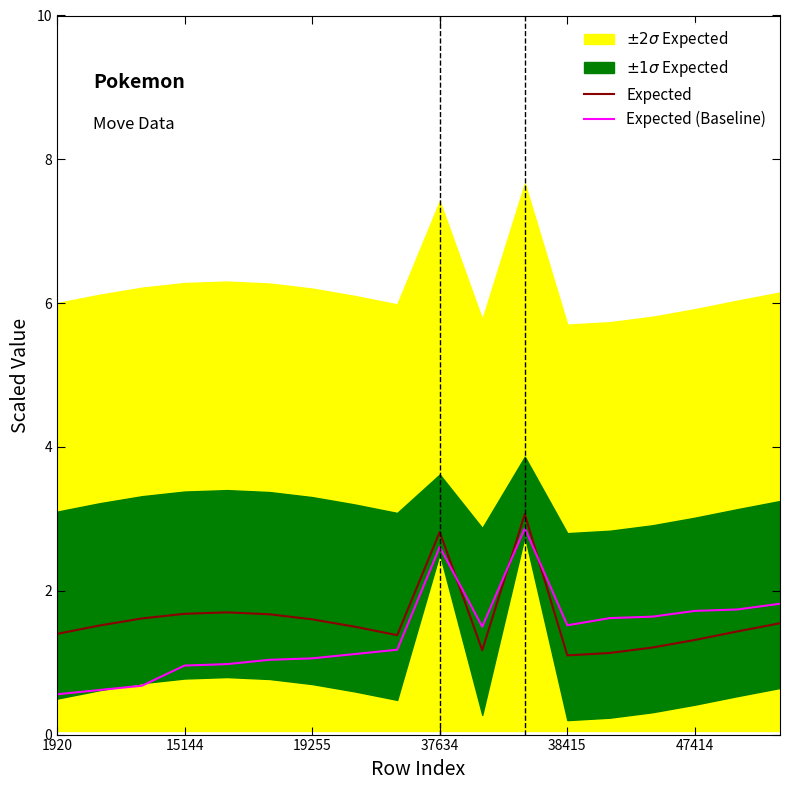

Rank the series at 19255 from highest to lowest value.

Expected, Expected (Baseline)